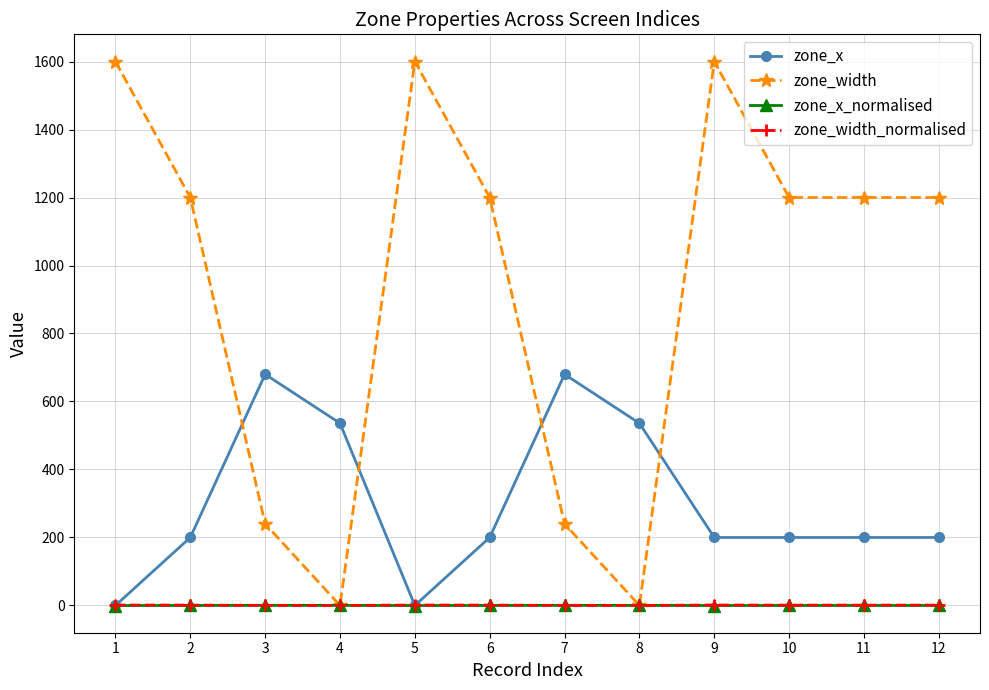

True or false: zone_x has more than 1 interior local peaks.

True